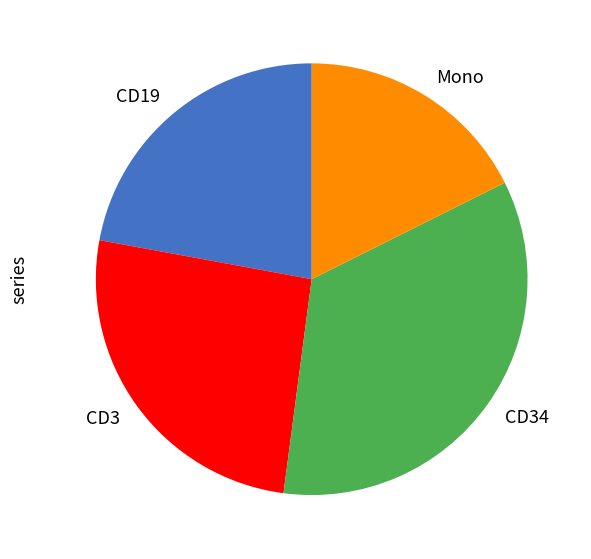

The CD3 slice represents 26% of the pie. True or false?

True